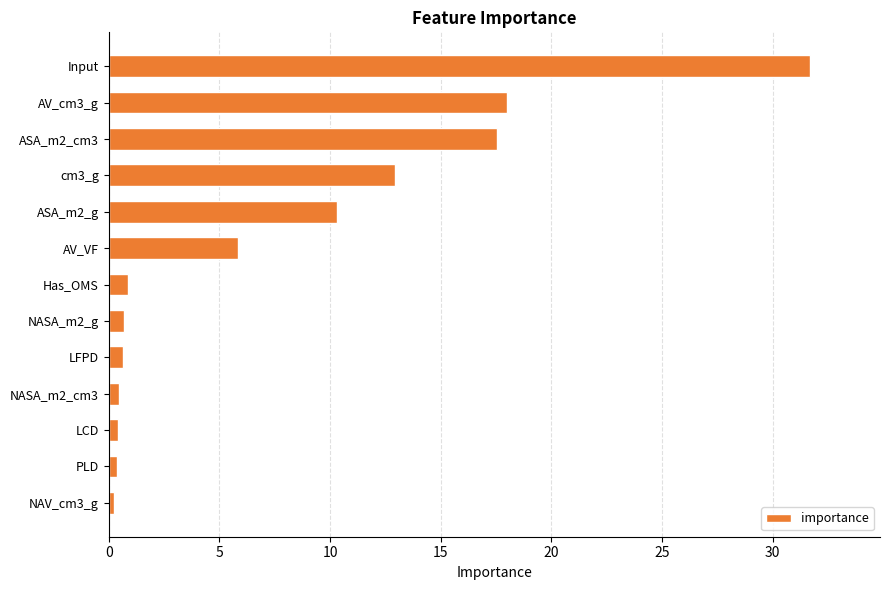

True or false: the data shows 31.7 at Input.

True